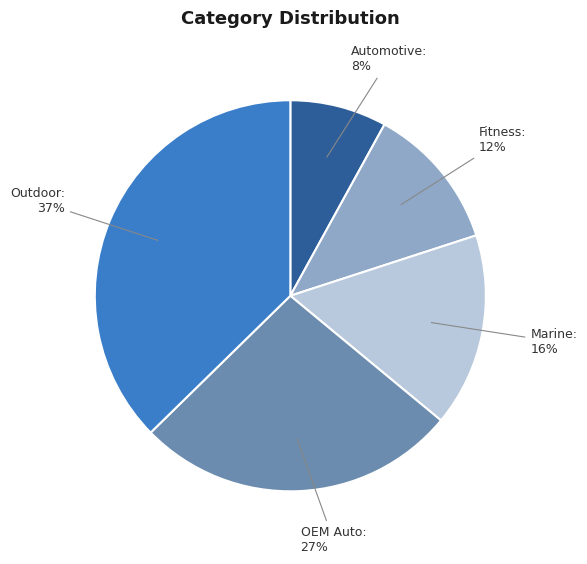

To the nearest percent, what portion does Fitness represent?

12%